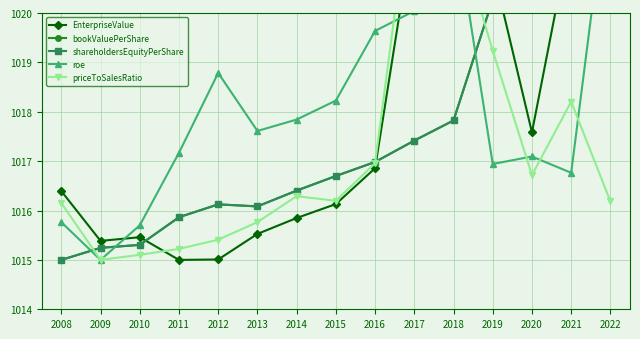

At which category does the chart reach its minimum across all series?

2011